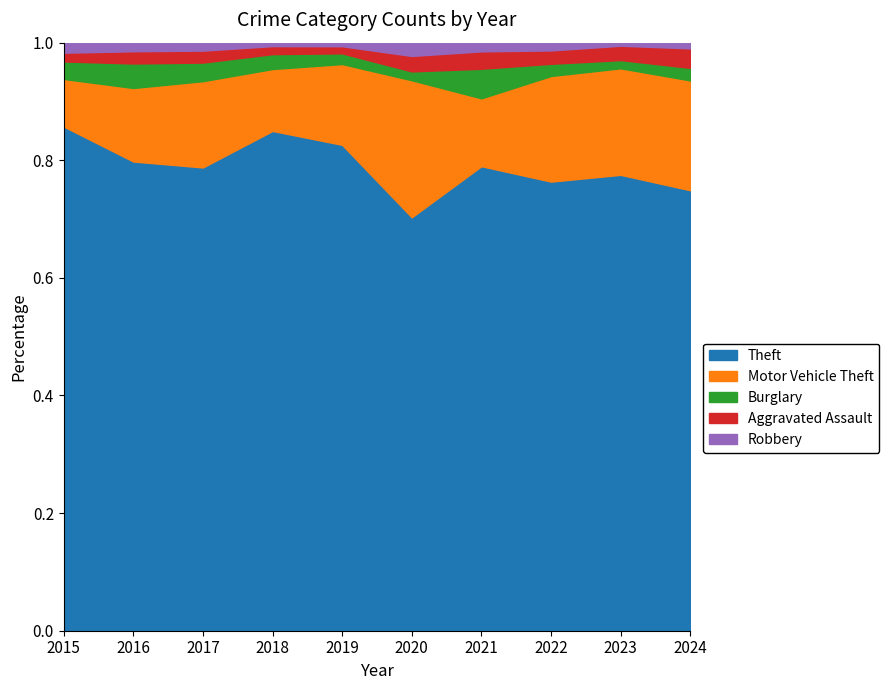

Rank the series at 2016 from highest to lowest value.

Theft, Motor Vehicle Theft, Burglary, Aggravated Assault, Robbery